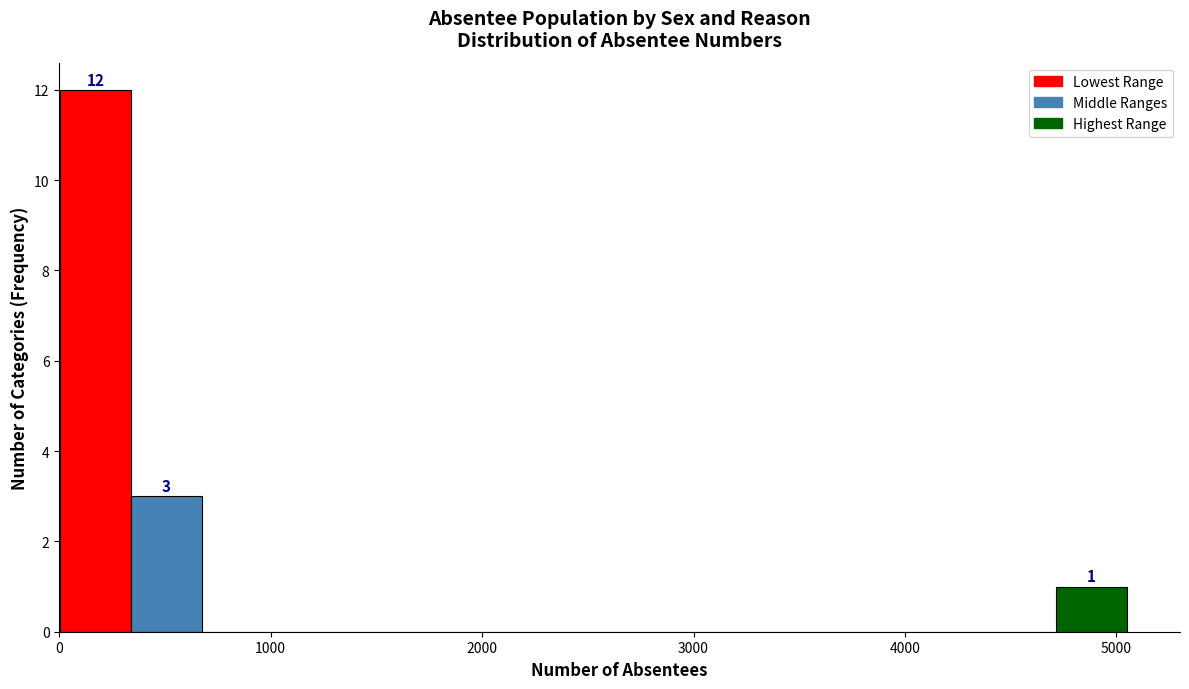

Around what value on the x-axis is the tallest bar? Give the approximate position of its centre, as read against the axis.

200